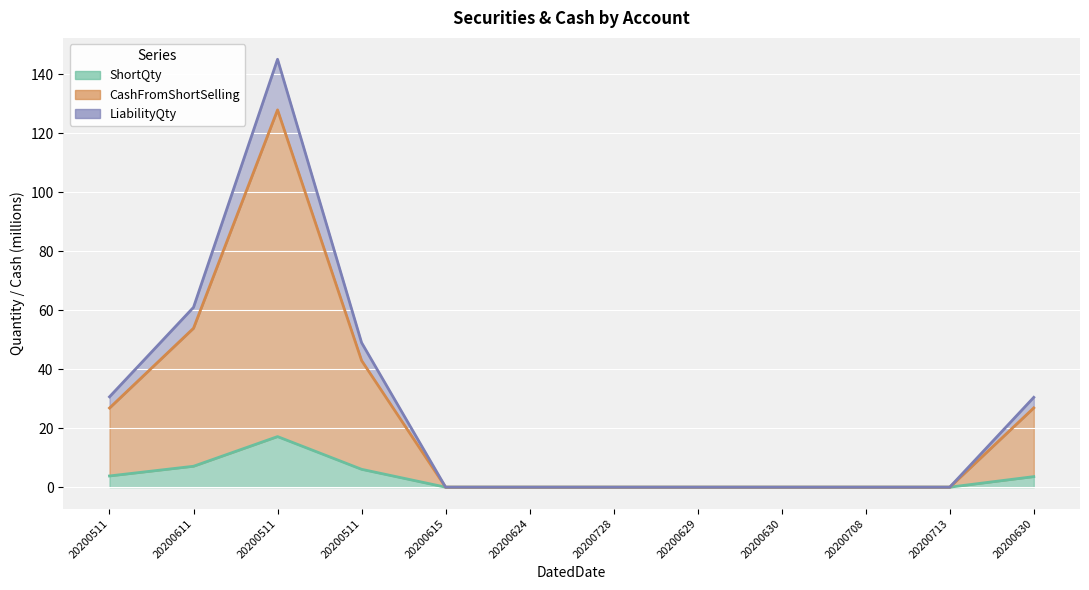

What is the difference between the maximum and second lowest values in the ShortQty series?

17.1